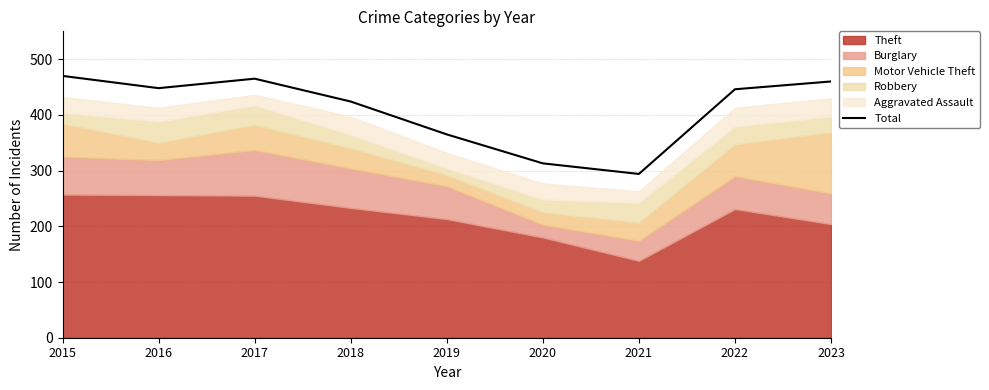

Reading left to right, what are all the values shown in this chart?

470	448	465	424	365	313	294	446	460